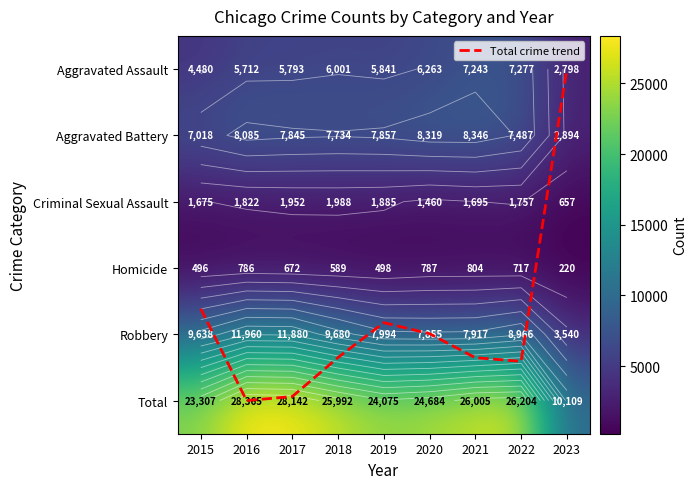

How many categories are shown in the chart?

9